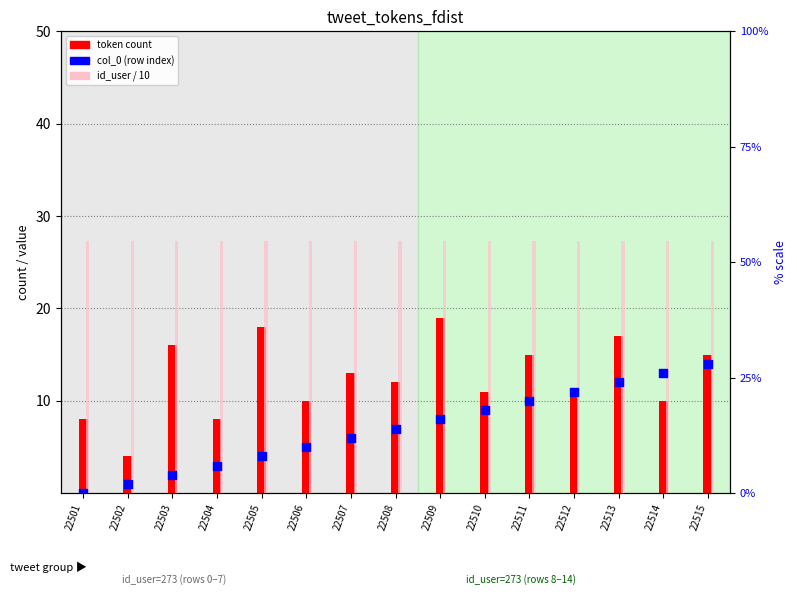

At which category is the sum across all series the highest?

22513